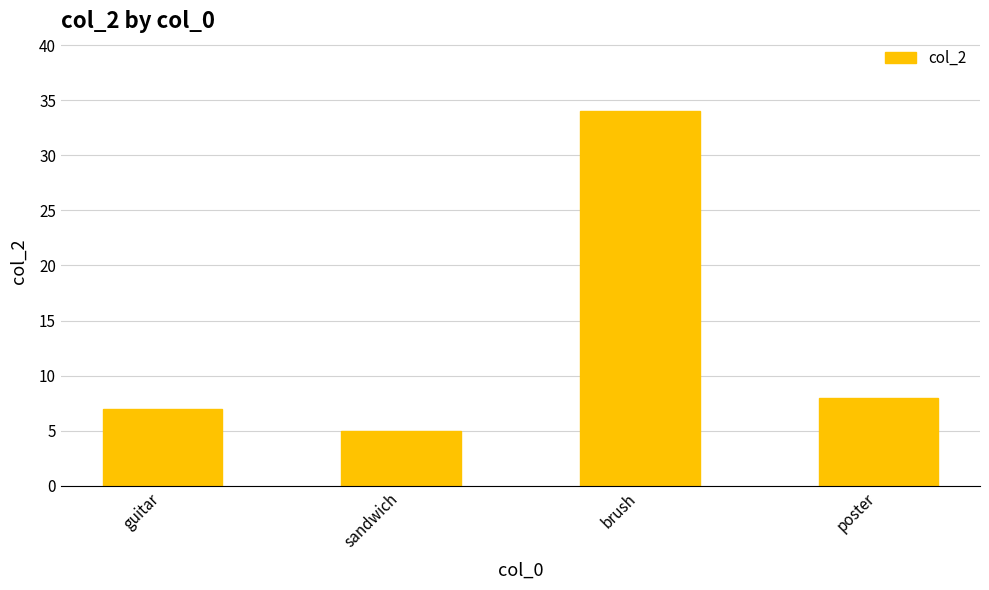

Is it true that the value at guitar is 7?

True